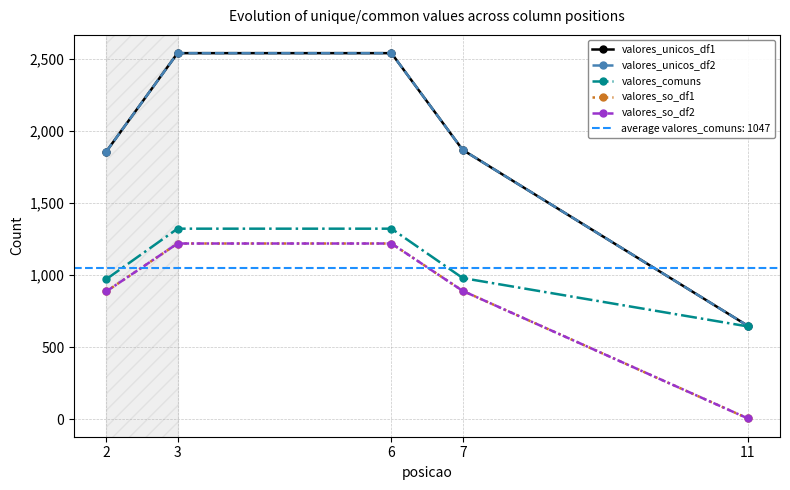

True or false: valores_unicos_df1 and valores_unicos_df2 cross at least once.

False